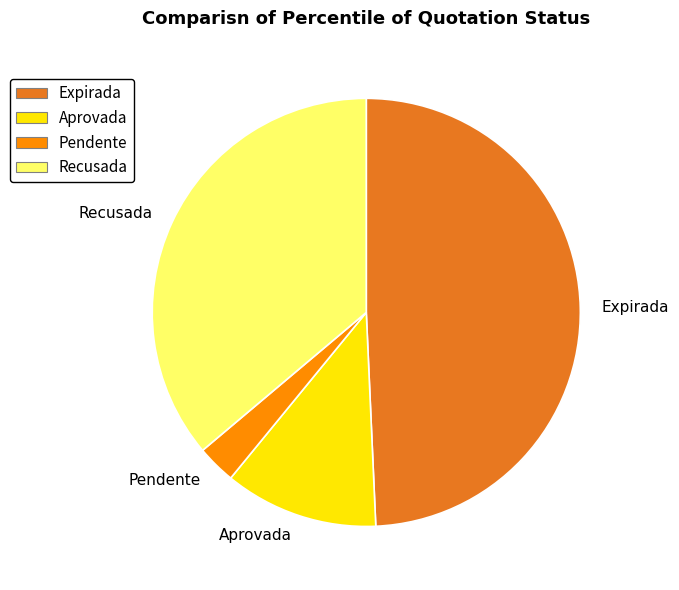

Rank the categories by value from lowest to highest.

Pendente, Aprovada, Recusada, Expirada